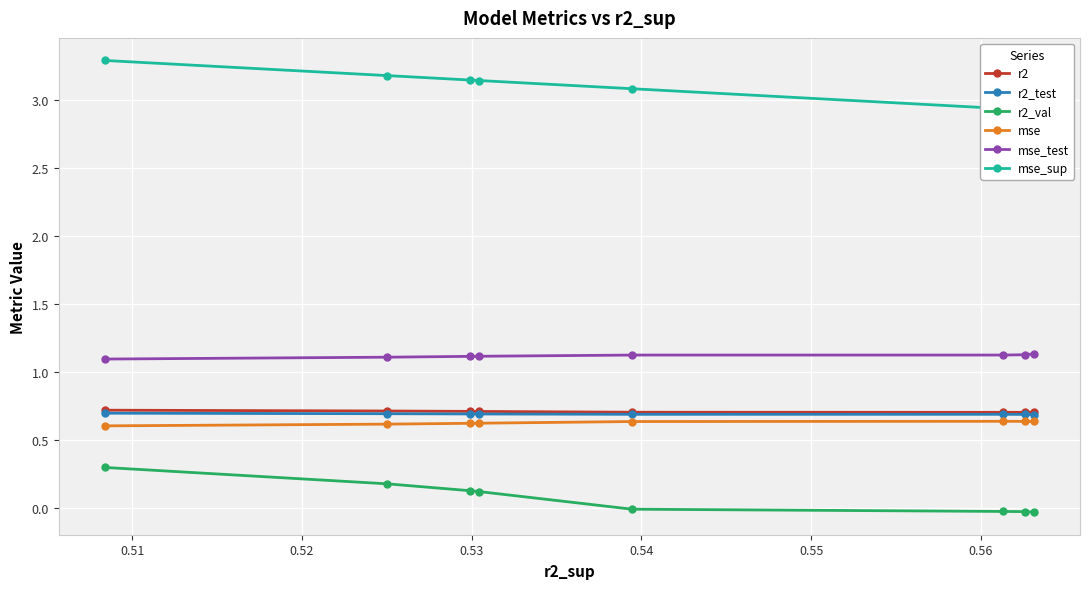

True or false: r2_val has more than 2 points higher than both neighbors.

False